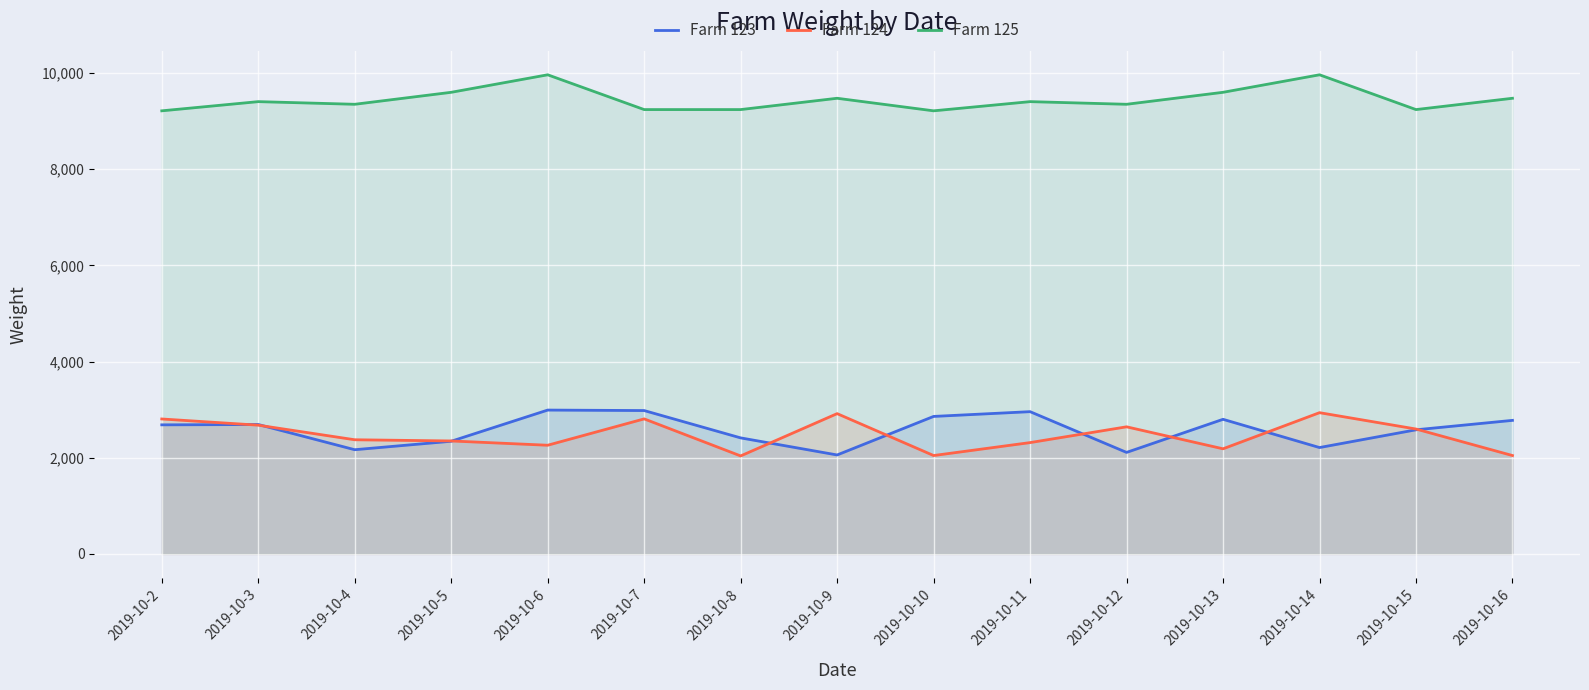

What is the maximum value shown in the chart?

9960